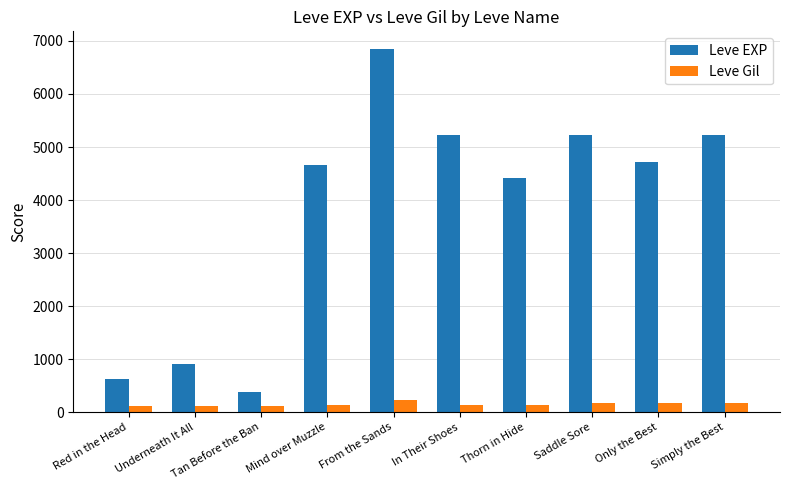

How many Leve Gil values are between 112 and 170?

9